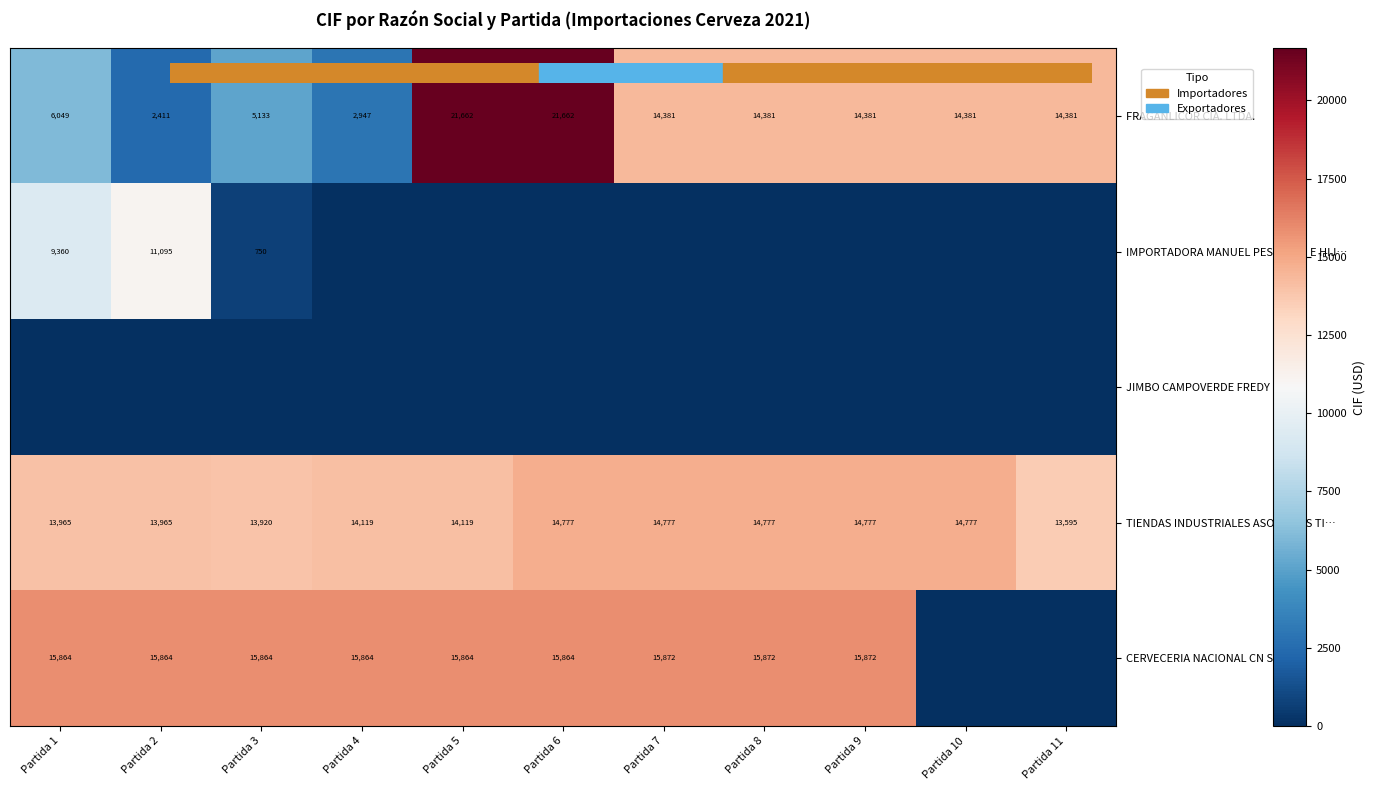

Which series has the largest total across all categories?

TIENDAS INDUSTRIALES ASOCIADAS TI…